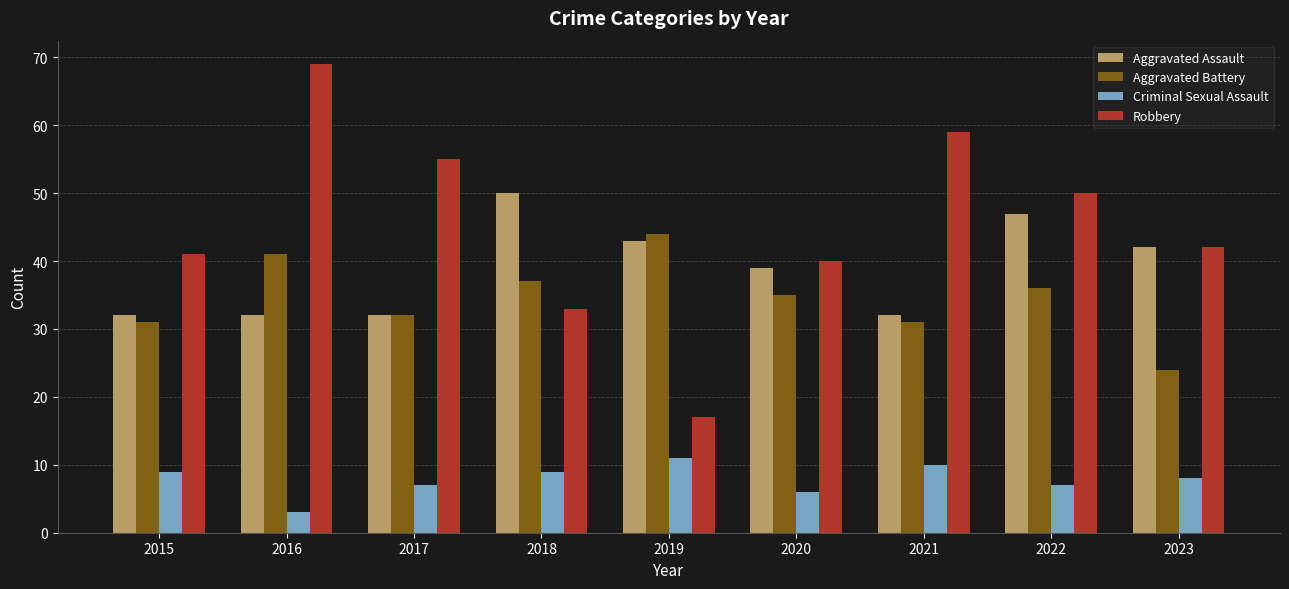

Is it true that Criminal Sexual Assault equals 8 at 2023?

True